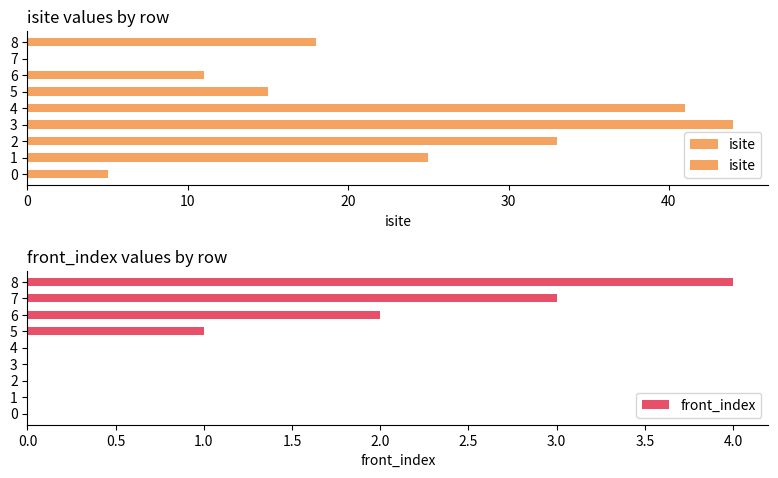

At which category is the sum across all series the highest?

3